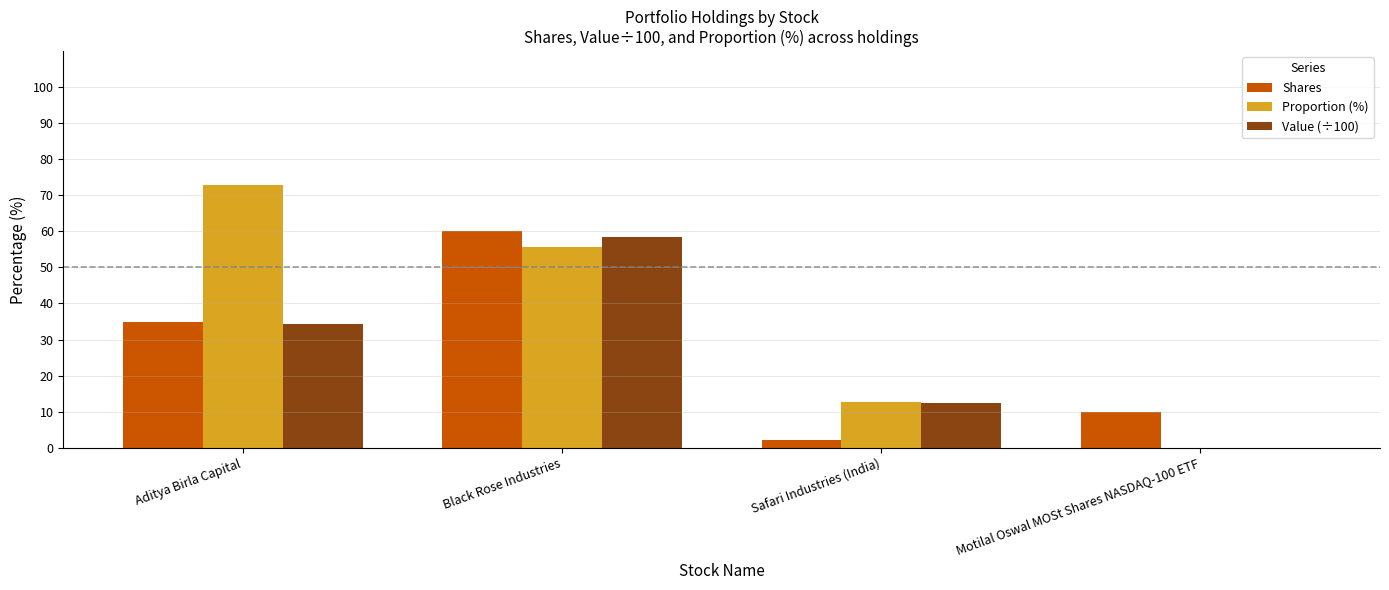

How many groups of bars are there?

4